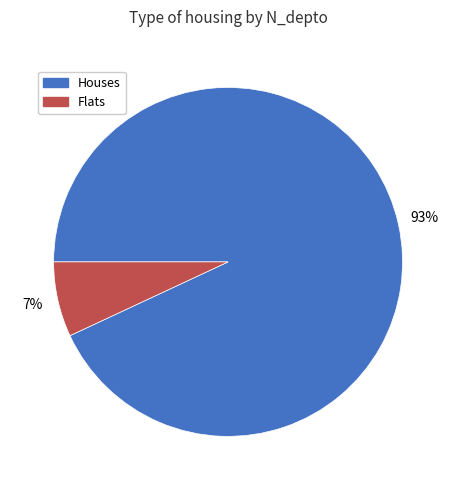

Which category has the biggest portion of the pie?

Houses